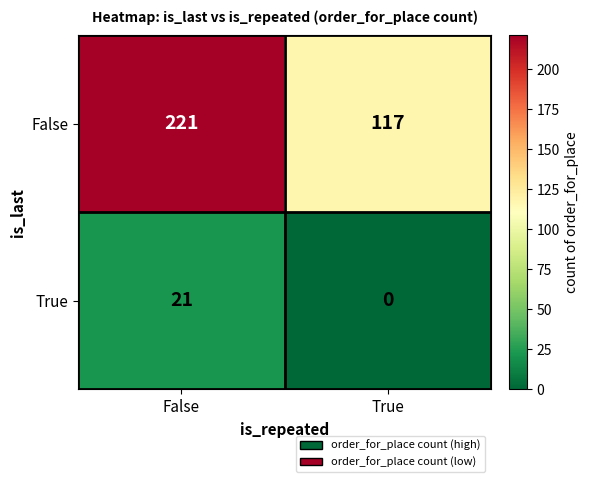

At which category is the sum across all series the highest?

False